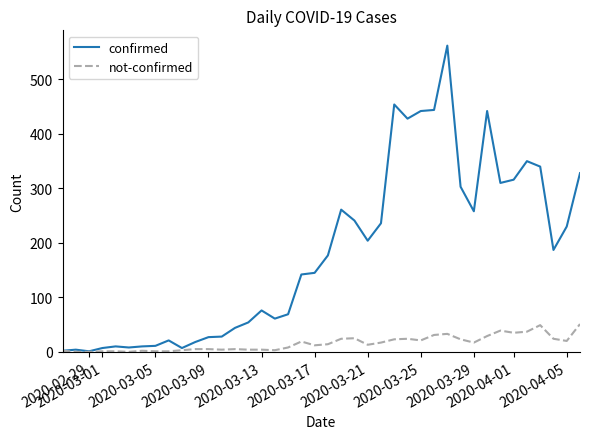

What is the highest value of the not-confirmed series?

51